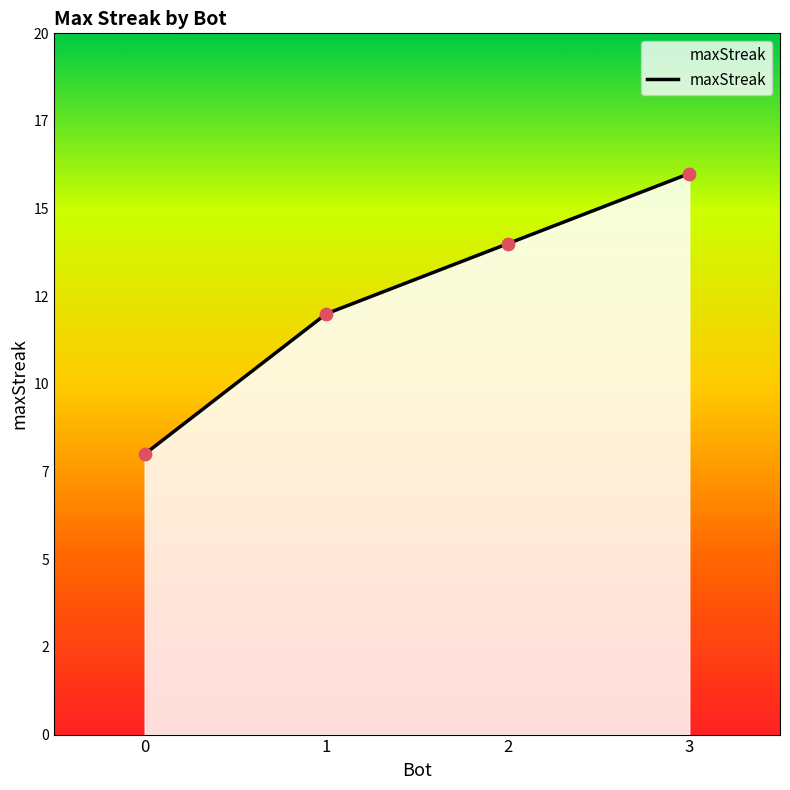

What is the change in value from 1 to 2?

+2